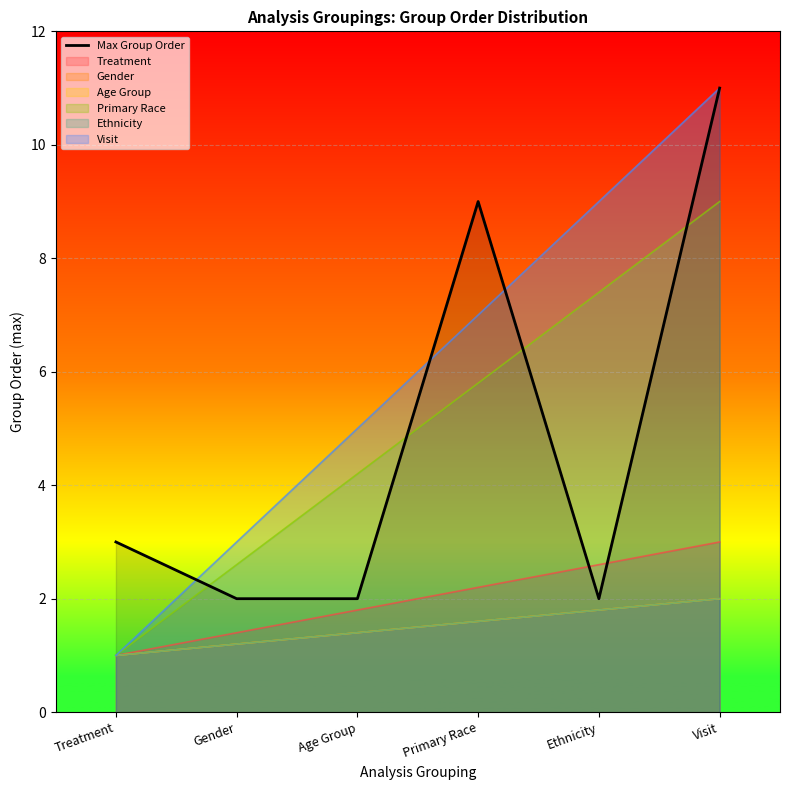

Where does the data first go above 3?

Primary Race